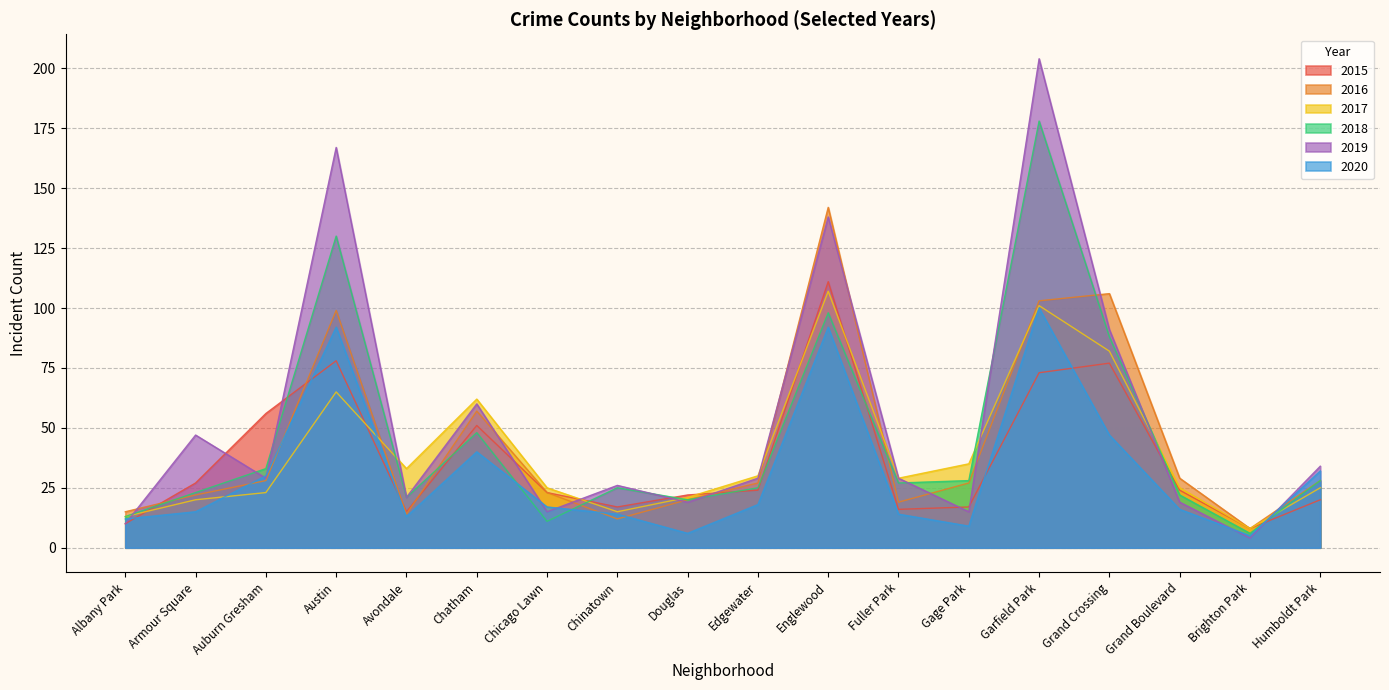

How many values in the 2016 series exceed 28?

7